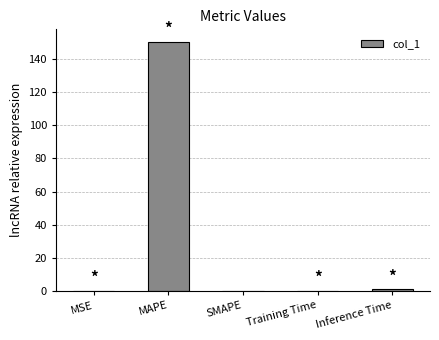

How many series are shown in this chart?

1